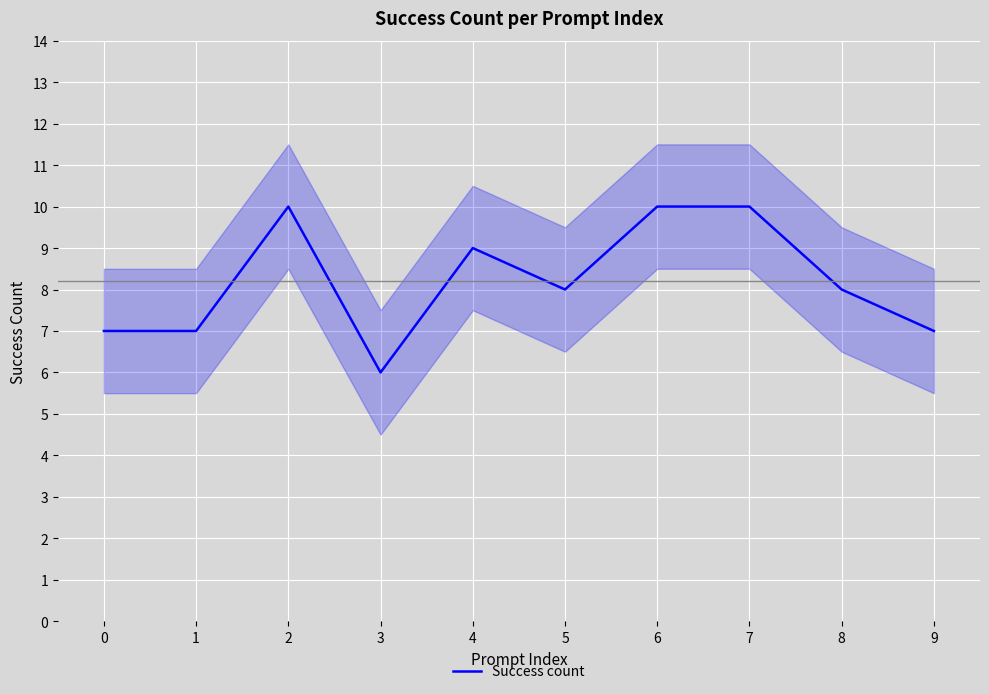

Reading right to left, list all the values displayed in this chart.

7	8	10	10	8	9	6	10	7	7